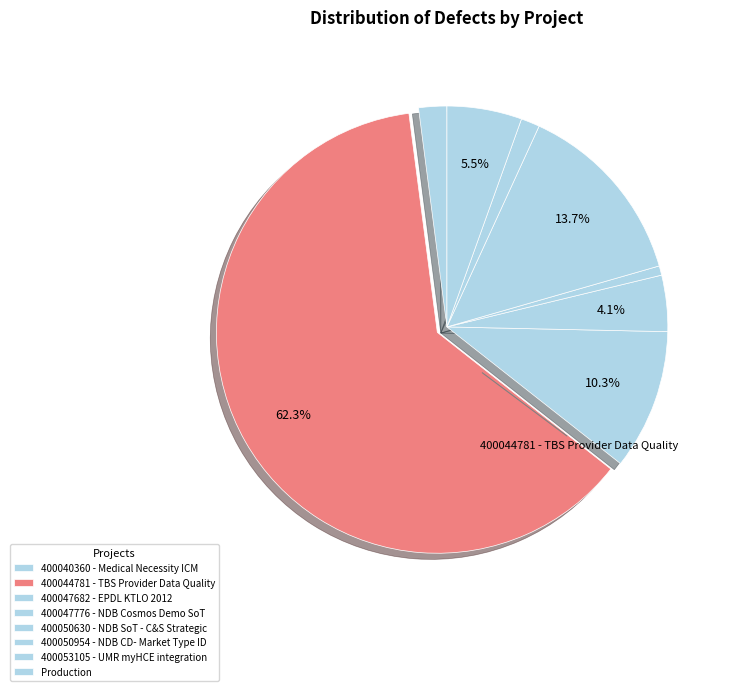

To the nearest percent, what is the difference between the 400053105 - UMR myHCE integration and 400050954 - NDB CD- Market Type ID slice percentages?

12%